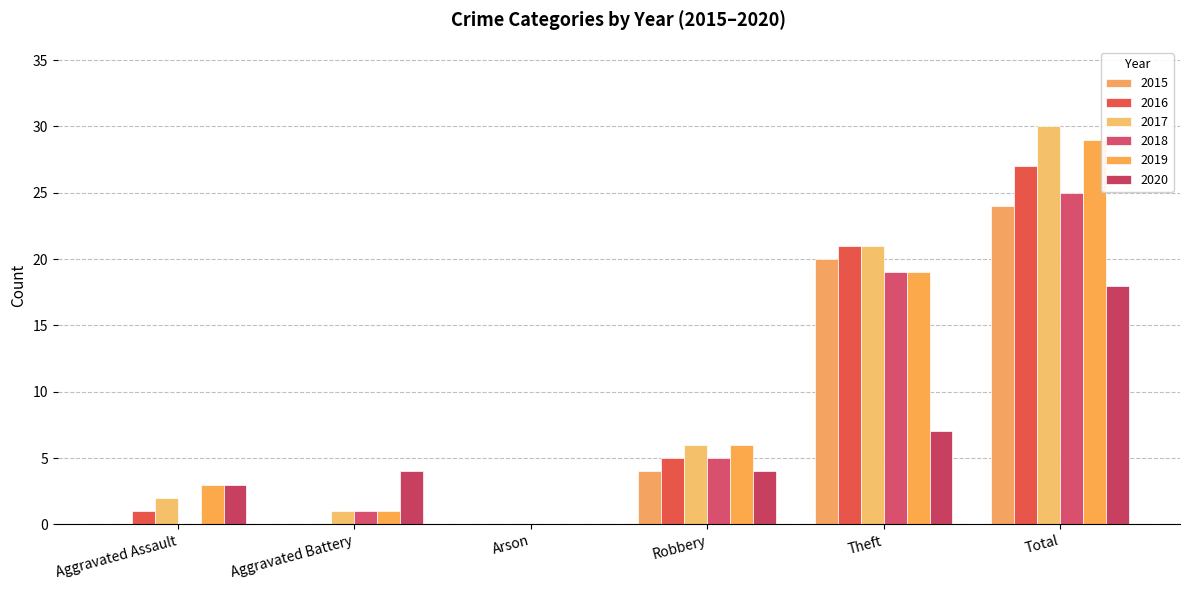

What are all the series names shown in the legend?

2015, 2016, 2017, 2018, 2019, 2020